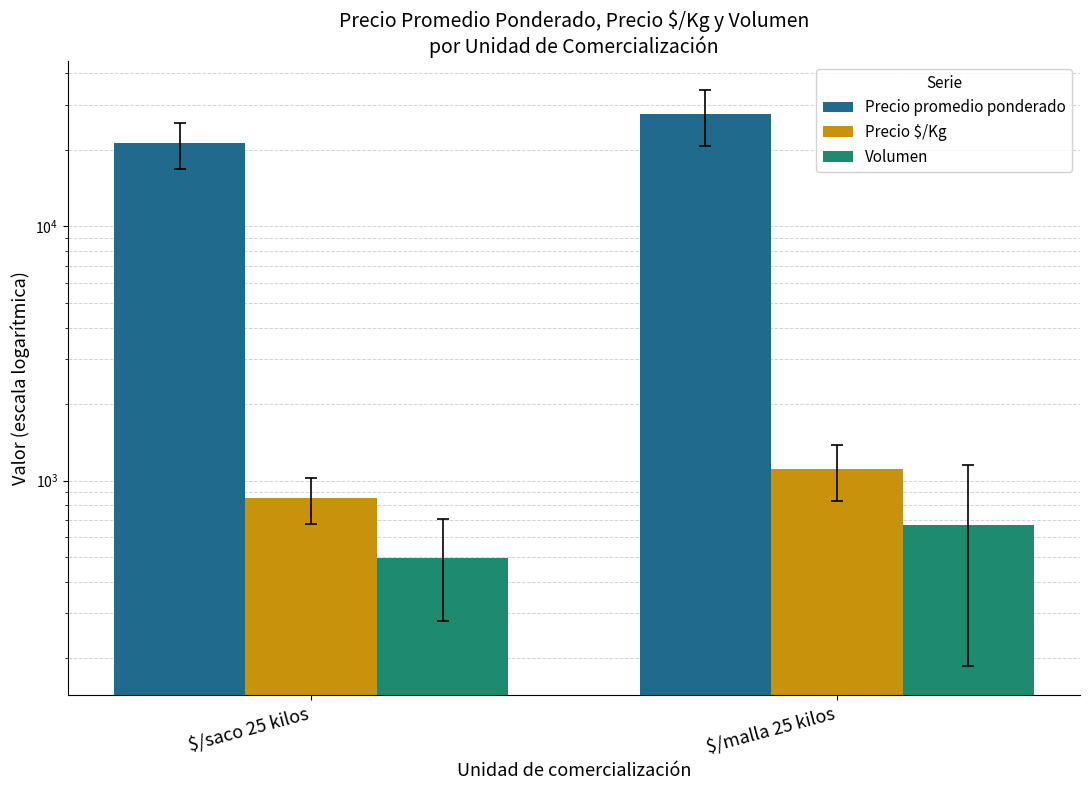

Reading left to right, list all the values displayed in this chart.

Precio promedio ponderado: $/saco 25 kilos=21243.9	$/malla 25 kilos=27626.3
Precio $/Kg: $/saco 25 kilos=849.8	$/malla 25 kilos=1105.0
Volumen: $/saco 25 kilos=494.0	$/malla 25 kilos=670.0